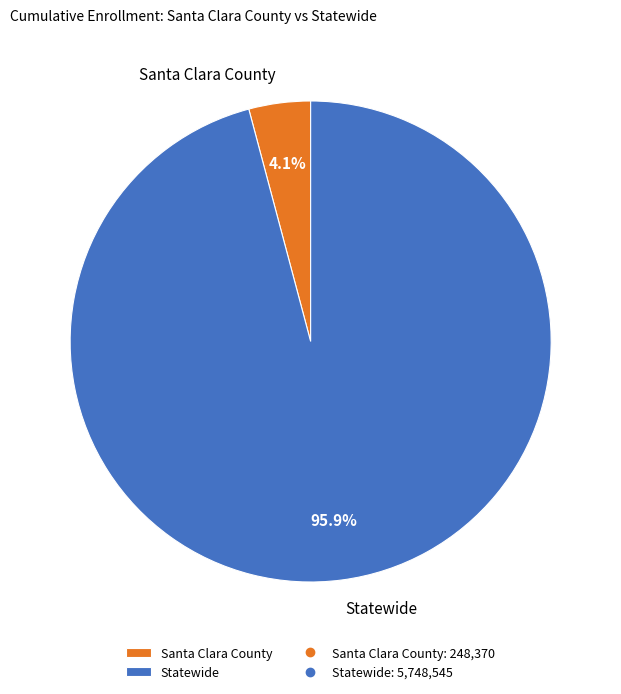

What percentage is the Santa Clara County slice, to the nearest percent?

4%